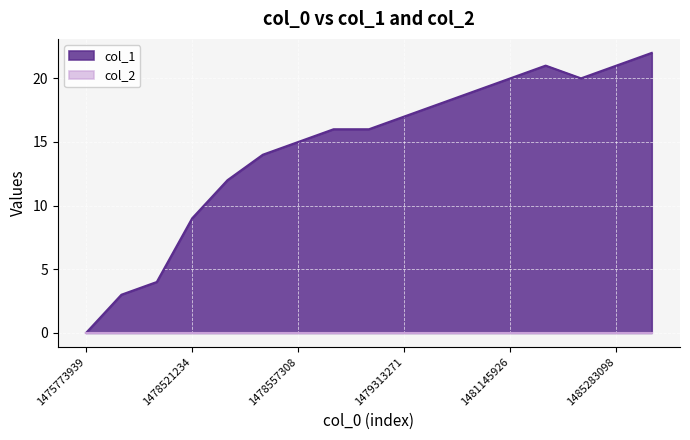

How many data points are above 16?

8